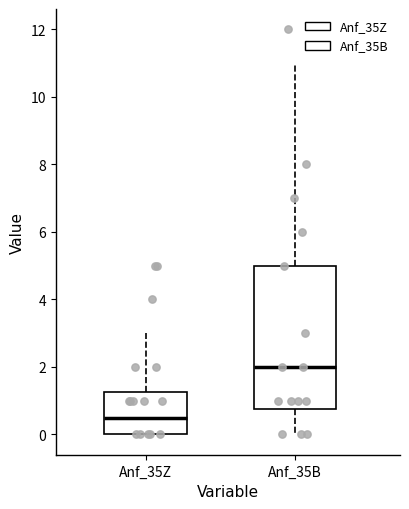

Where does the upper whisker of the box for Anf_35B end on the y-axis? The values are not printed on the chart, so give them approximately, as read against the axis.

11.0